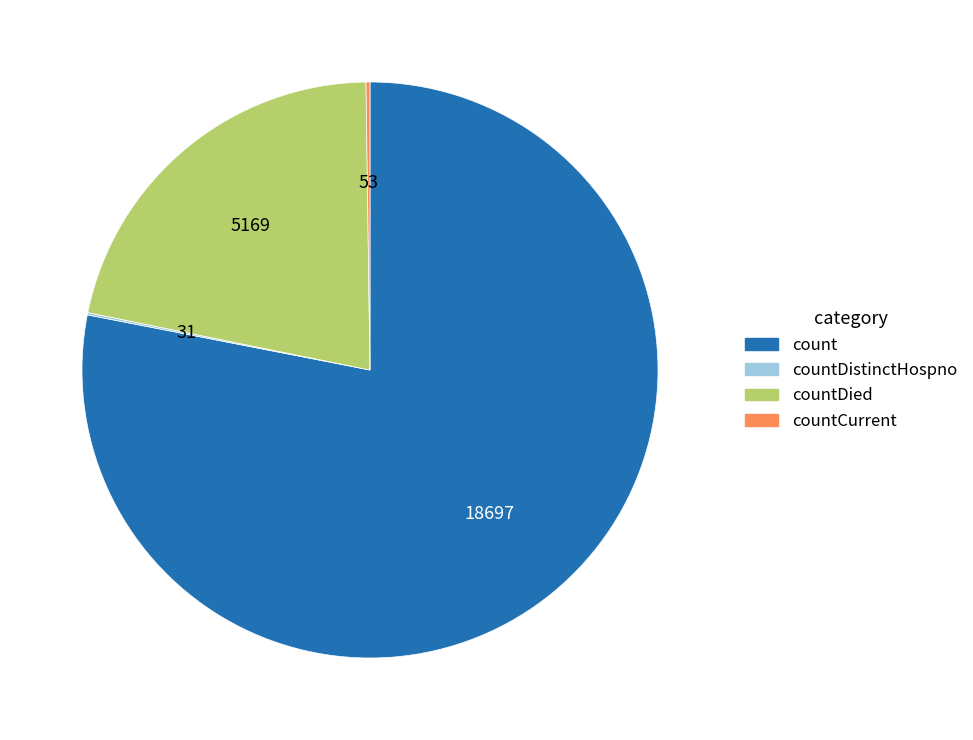

Is there any slice that represents more than half of the pie?

Yes